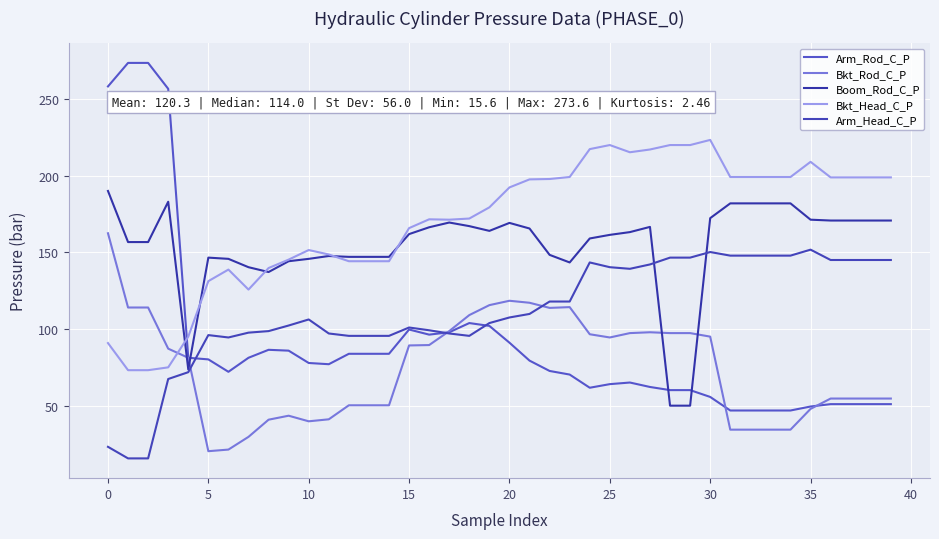

Reading left to right, transcribe all the data shown in this chart.

Arm_Rod_C_P: 258.3	273.6	273.6	256.8	81.2	80.2	72.1	81.2	86.5	85.9	77.8	77.0	83.8	83.8	83.8	99.7	96.3	97.9	103.9	102.0	91.1	79.4	72.7	70.3	61.7	64.0	65.1	62.2	60.1	60.1	55.7	46.9	46.9	46.9	46.9	49.5	51.0	51.0	51.0	51.0
Bkt_Rod_C_P: 162.5	114.0	114.0	87.2	81.2	20.3	21.4	29.6	40.9	43.5	39.8	41.1	50.2	50.2	50.2	89.3	89.5	98.7	109.1	115.6	118.5	117.2	113.8	114.3	96.6	94.5	97.3	97.9	97.3	97.3	95.0	34.4	34.4	34.4	34.4	47.9	54.6	54.6	54.6	54.6
Boom_Rod_C_P: 190.1	156.8	156.8	183.1	73.7	146.6	145.8	140.3	137.2	144.2	145.8	147.7	147.1	147.1	147.1	161.9	166.4	169.5	167.2	164.1	169.2	165.6	148.4	143.4	159.1	161.4	163.2	166.7	50.0	50.0	172.3	182.0	182.0	182.0	182.0	171.3	170.8	170.8	170.8	170.8
Bkt_Head_C_P: 90.8	73.2	73.2	75.0	95.0	131.2	138.8	125.8	139.8	145.3	151.6	148.7	144.2	144.2	144.2	165.8	171.6	171.3	172.1	179.4	192.4	197.7	197.9	199.2	217.4	220.1	215.3	217.2	220.1	220.1	223.4	199.2	199.2	199.2	199.2	209.1	198.9	198.9	198.9	198.9
Arm_Head_C_P: 23.1	15.6	15.6	67.4	71.8	96.0	94.5	97.7	98.7	102.3	106.2	97.1	95.5	95.5	95.5	101.0	99.2	97.1	95.5	103.9	107.5	109.8	118.0	118.0	143.4	140.3	139.3	142.2	146.6	146.6	150.2	147.9	147.9	147.9	147.9	151.8	145.1	145.1	145.1	145.1